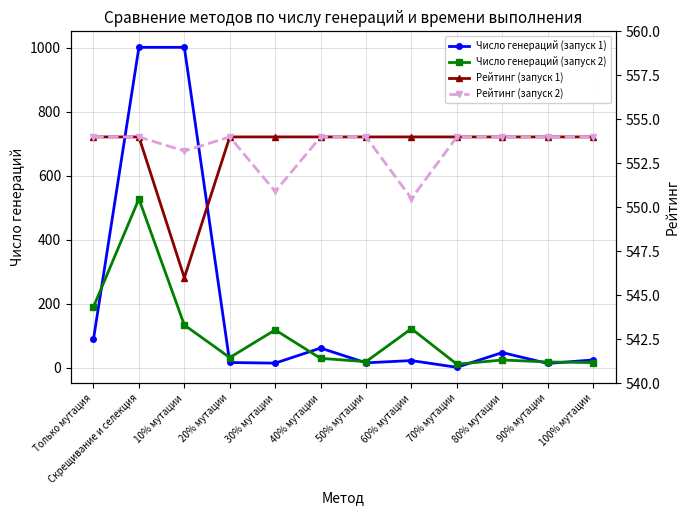

Is the value of Рейтинг (запуск 1) at Только мутация greater than the value of Число генераций (запуск 2) at 40% мутации?

Yes